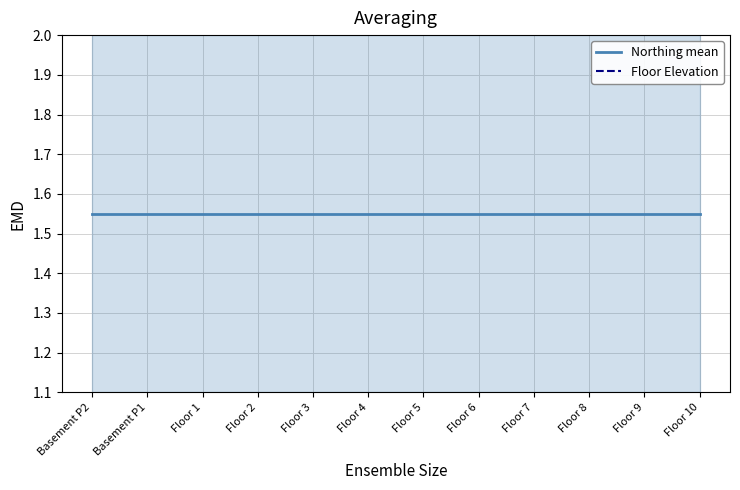

Is this an area chart (filled region under the line)?

No